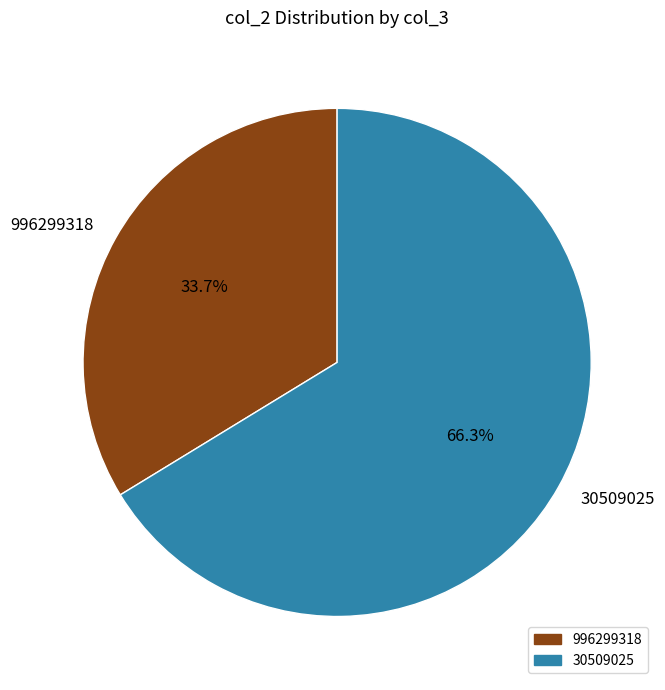

Which category has the biggest portion of the pie?

30509025